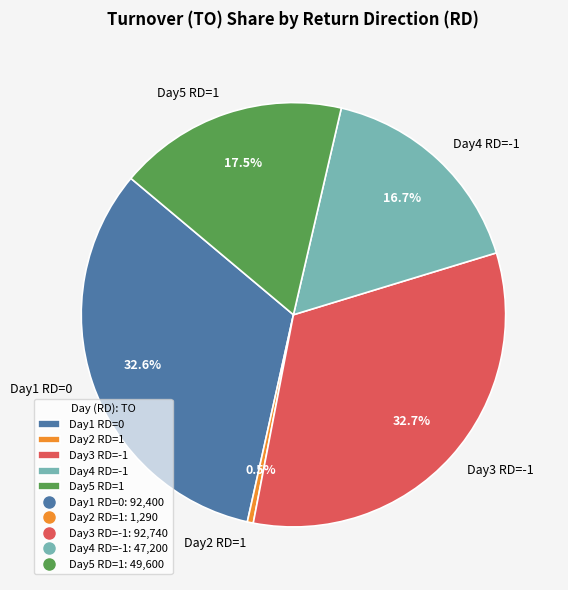

How much of the chart is everything except Day2 RD=1?

99.5%